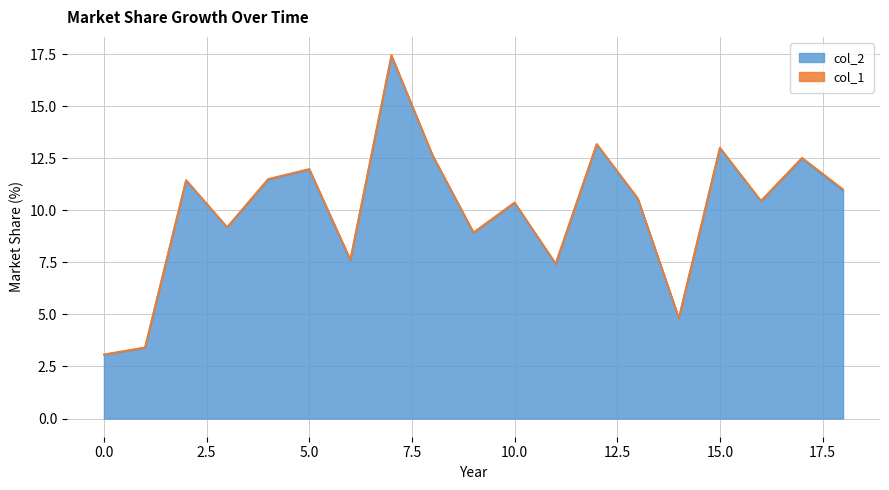

The chart shows a value of 12.0 at 5. True or false?

True